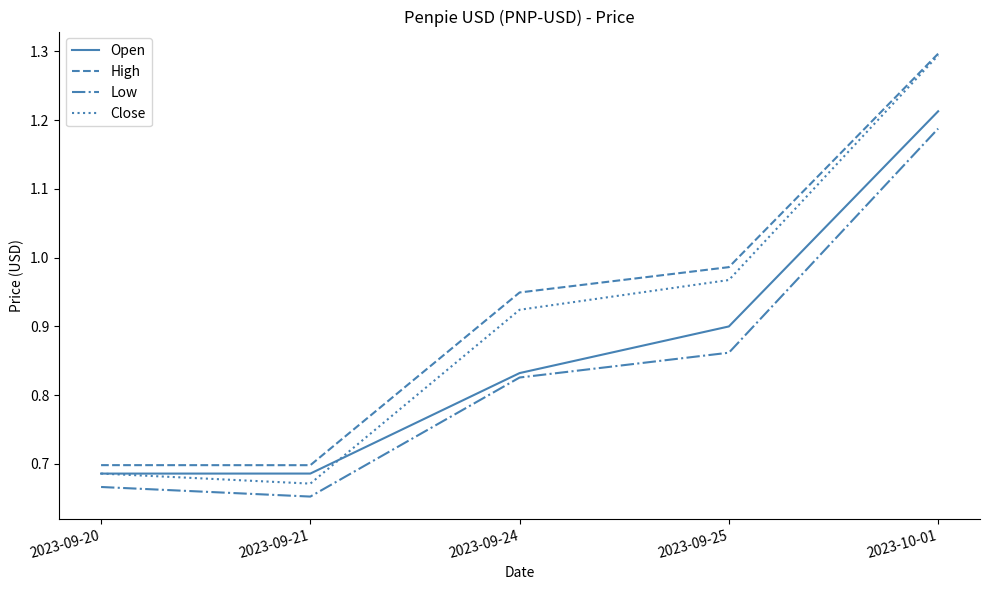

Rank the series by their average value, from lowest to highest.

Low, Open, Close, High